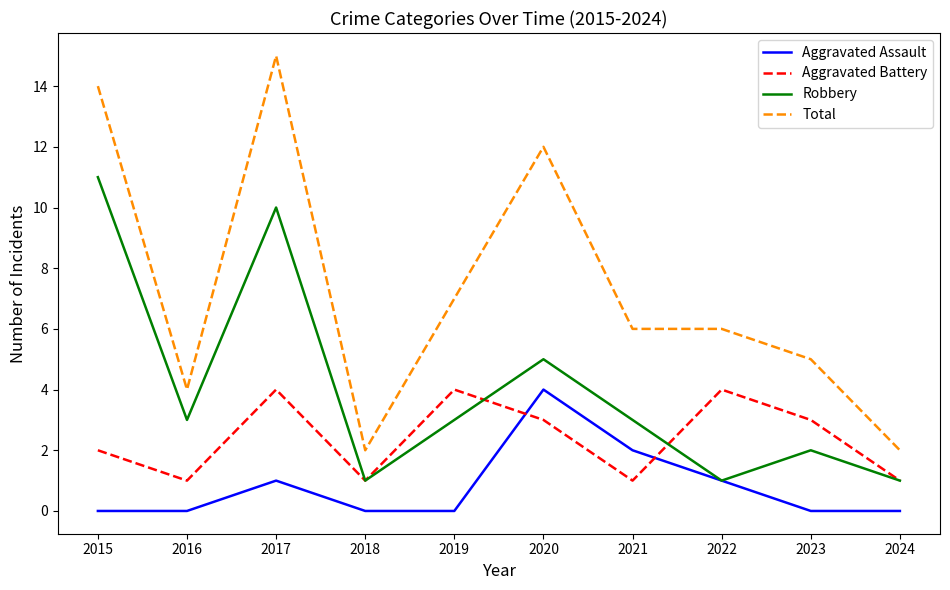

True or false: Aggravated Battery has more than 0 points higher than both neighbors.

True